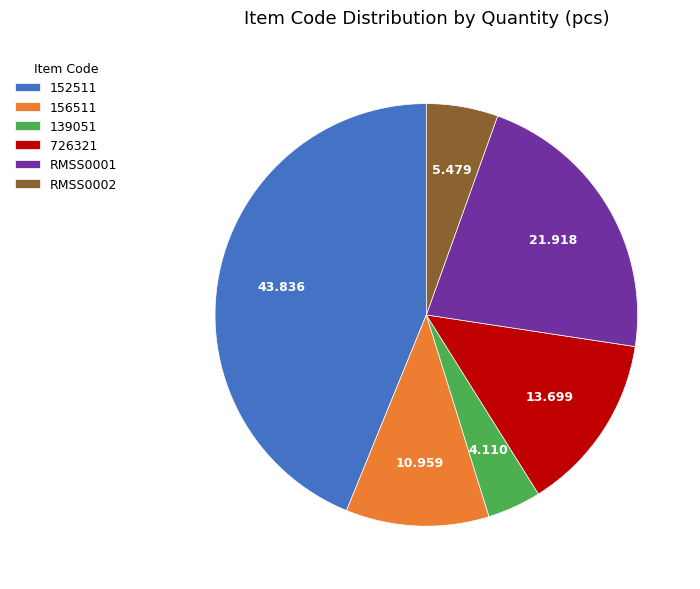

Rank the categories by value from highest to lowest.

152511, RMSS0001, 726321, 156511, RMSS0002, 139051